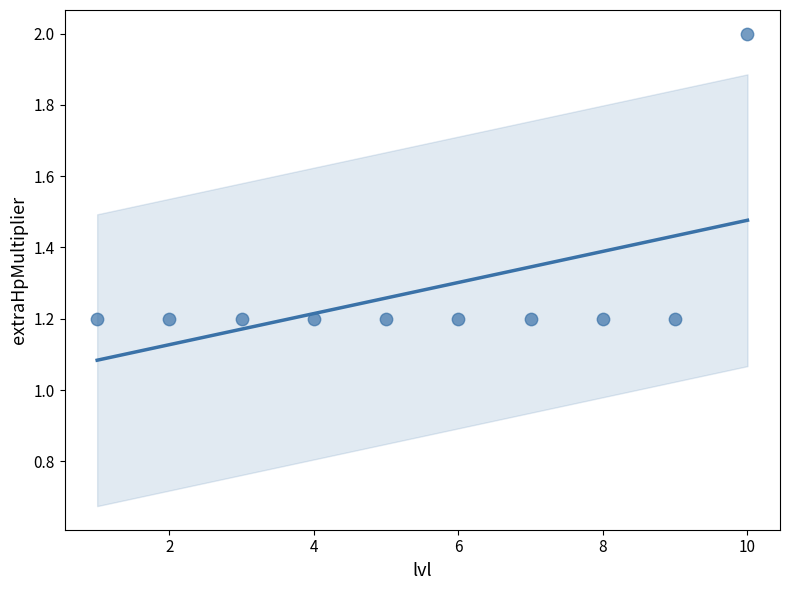

What is the average Y value?

1.3